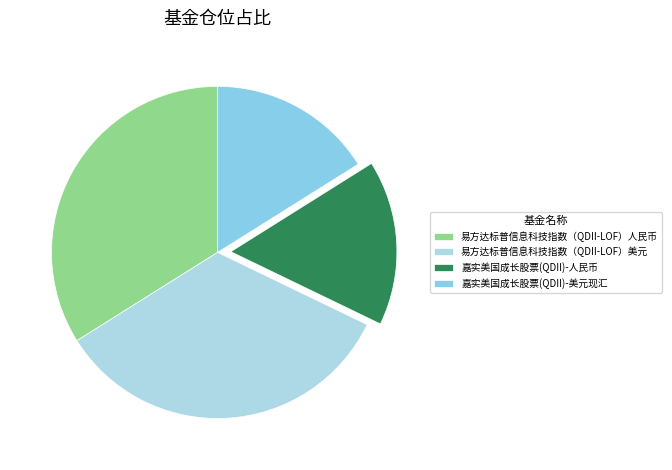

Is it true that 嘉实美国成长股票(QDII)-美元现汇 is 16% of the pie?

True